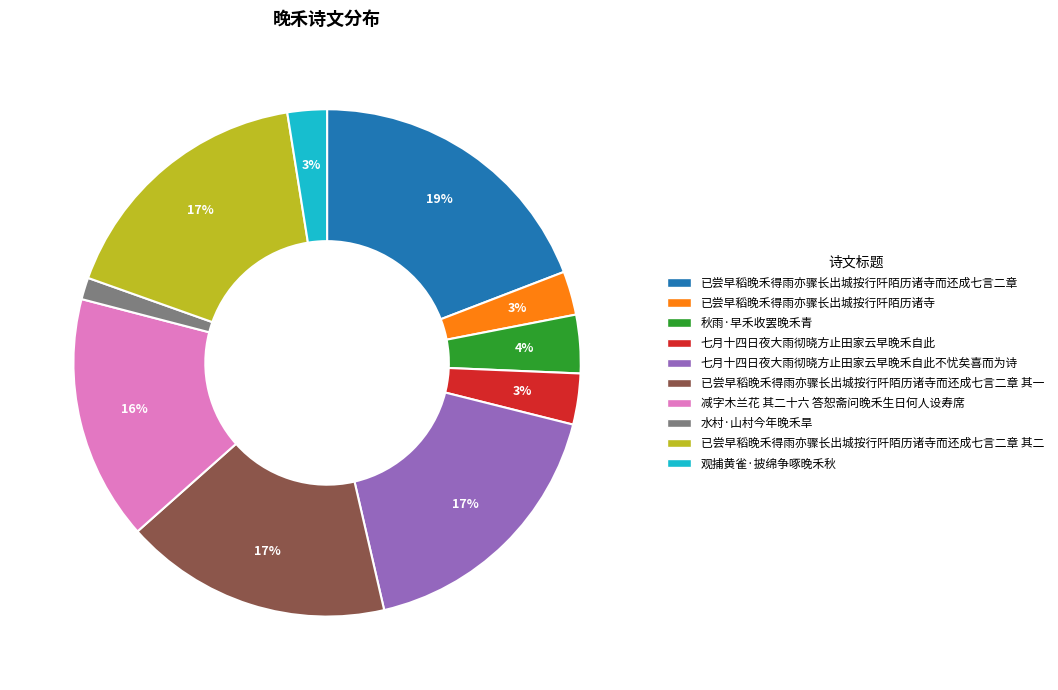

To the nearest percent, what is the difference between the largest and smallest slice percentages?

18%